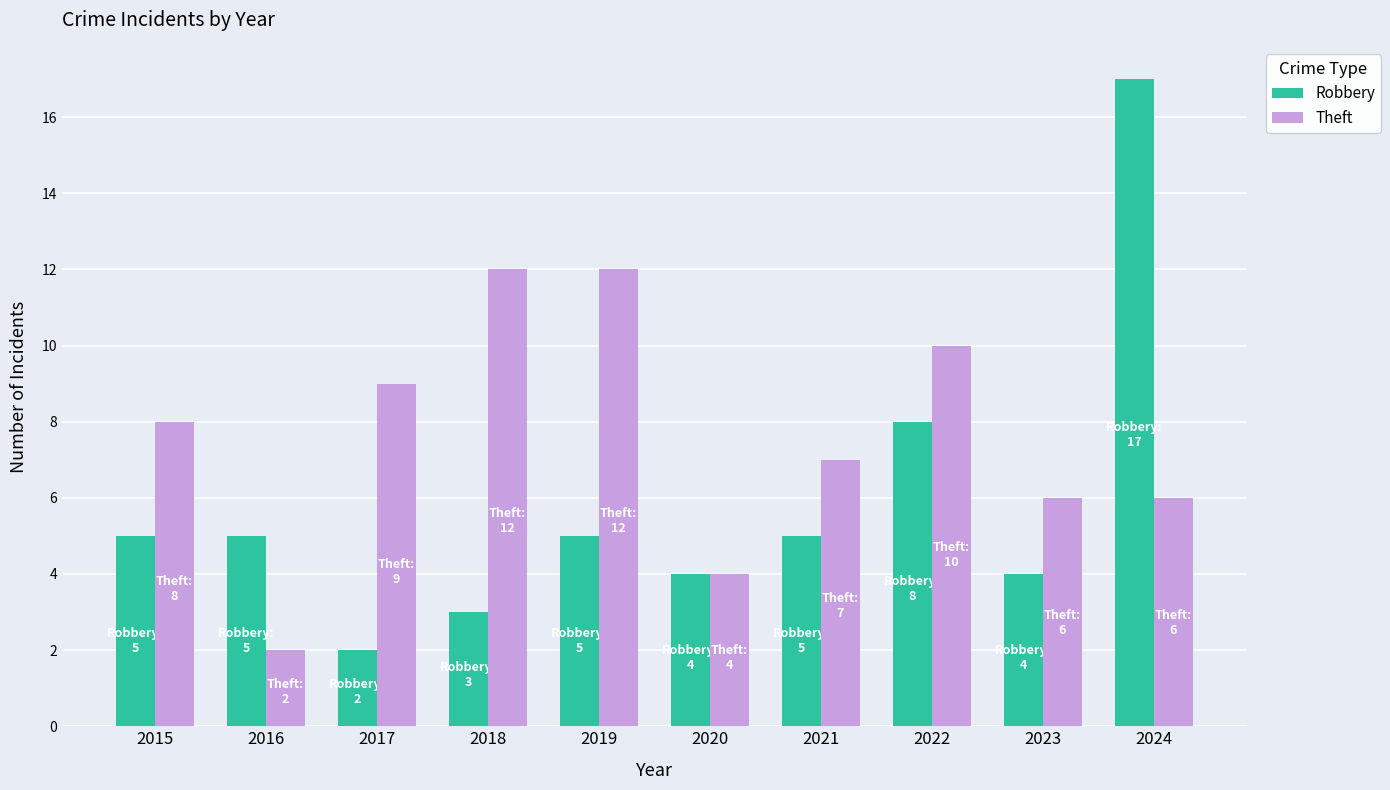

How many Theft values are between 6 and 10?

6